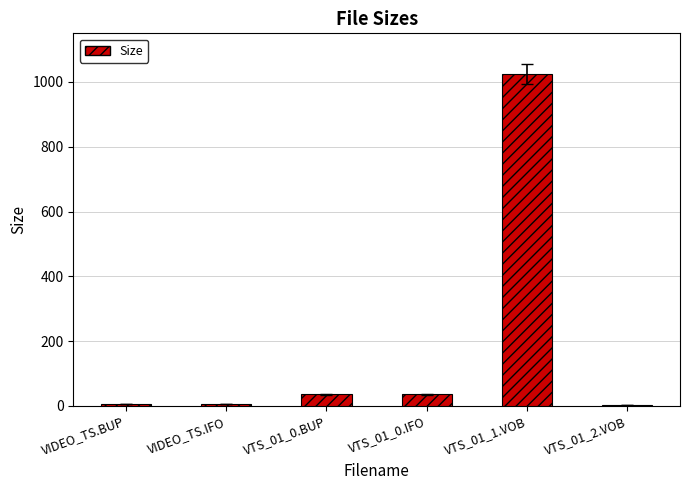

What is the sum of all values?

1111.3